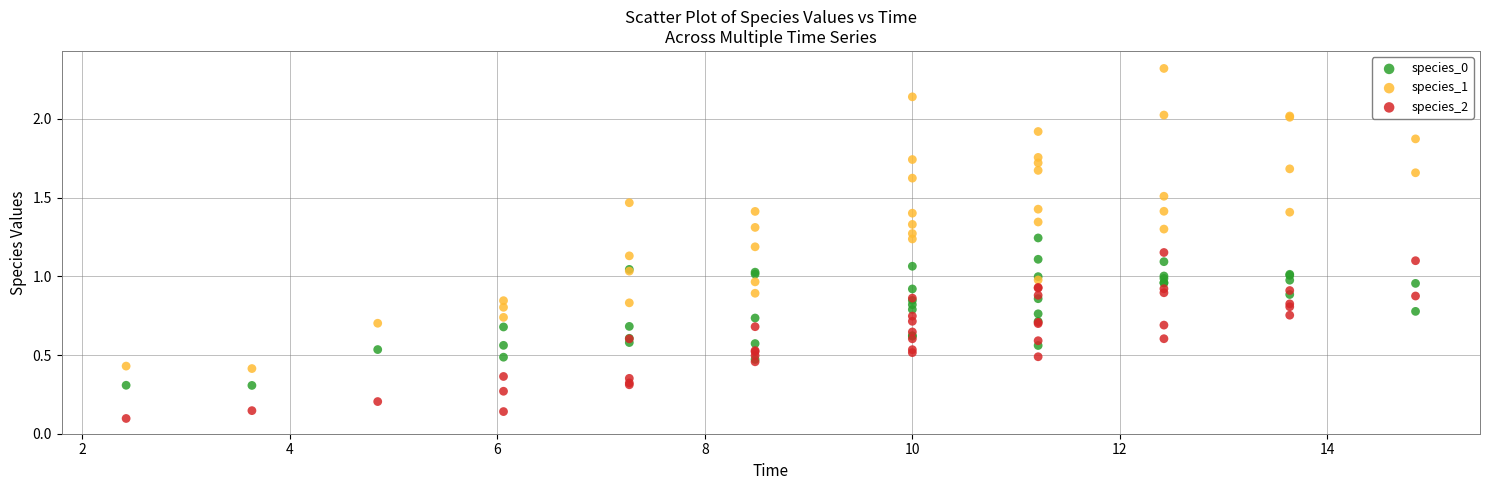

Which series reaches the maximum Y coordinate?

species_1